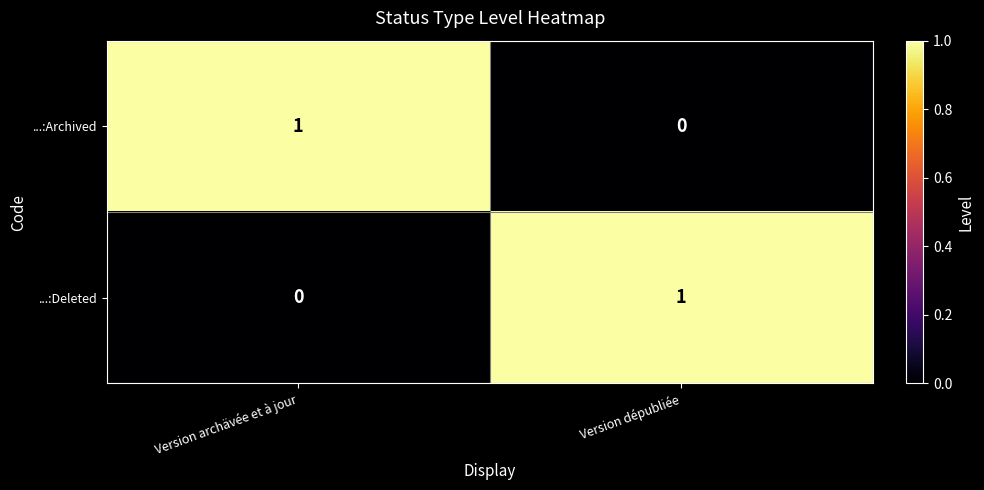

True or false: ...:Deleted has a value of 1 at Version archävée et à jour.

False